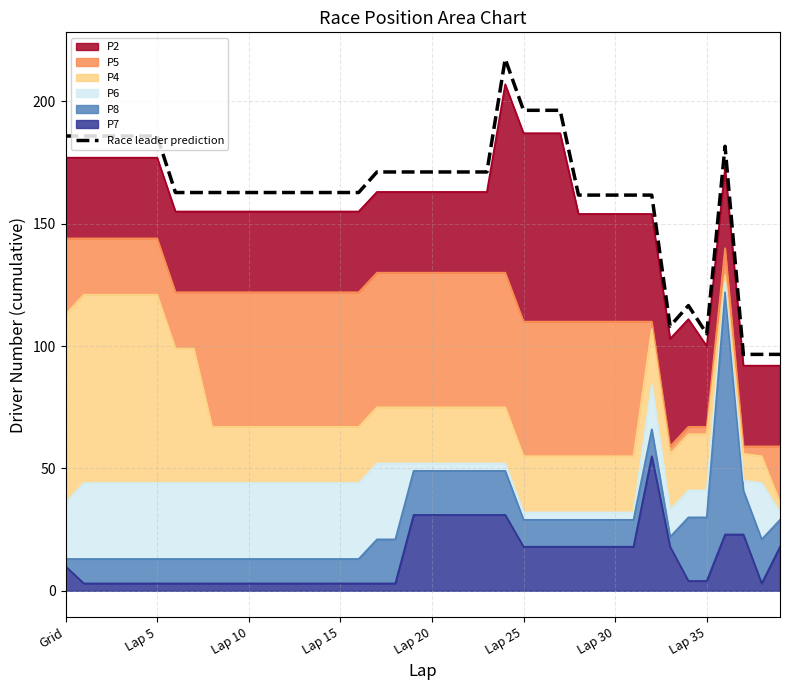

What is the difference between the maximum and minimum values?

120.8